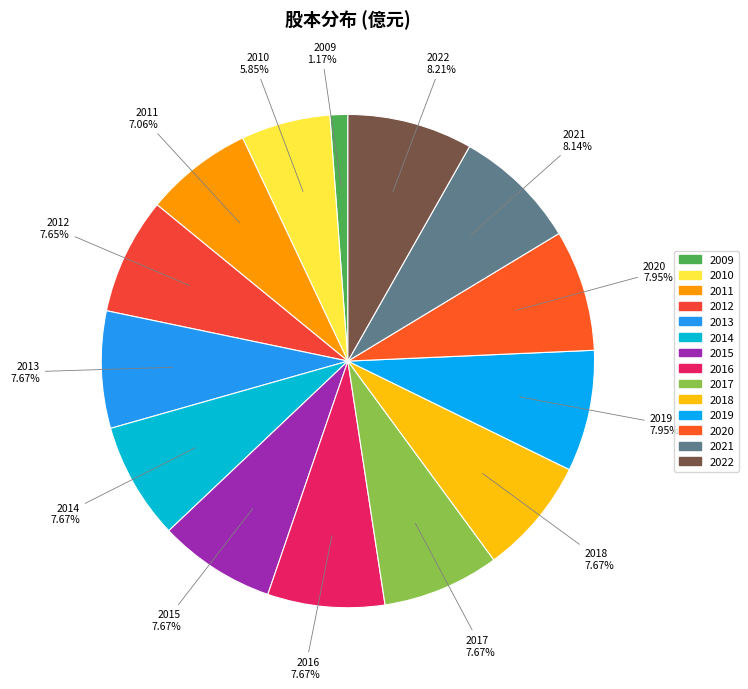

To the nearest percent, what is the difference between the largest and smallest slice percentages?

7%